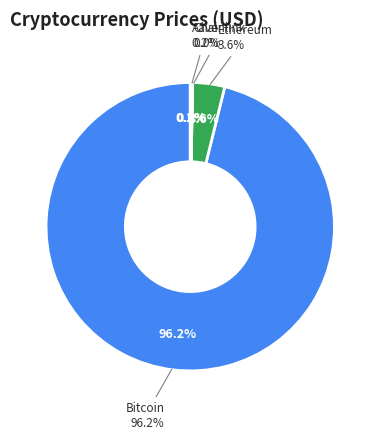

Is it true that Bitcoin is 96% of the pie?

True